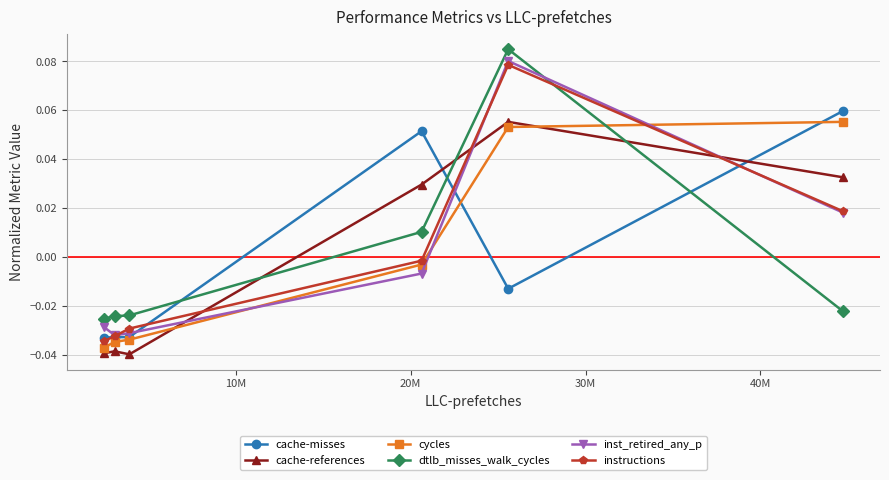

After their last crossing, which series has the higher values: cache-references or instructions?

cache-references